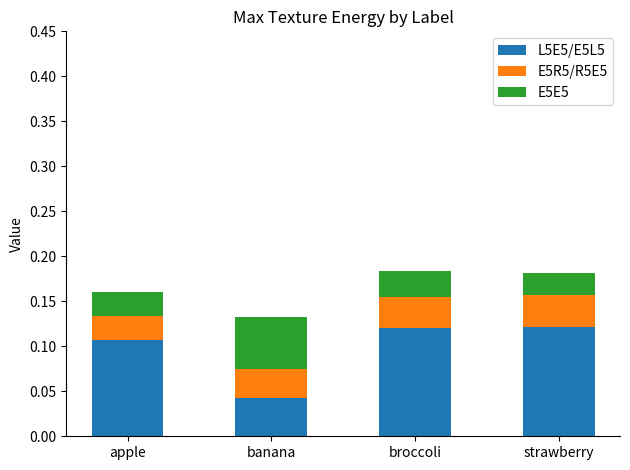

At which label does L5E5/E5L5 reach its minimum?

banana